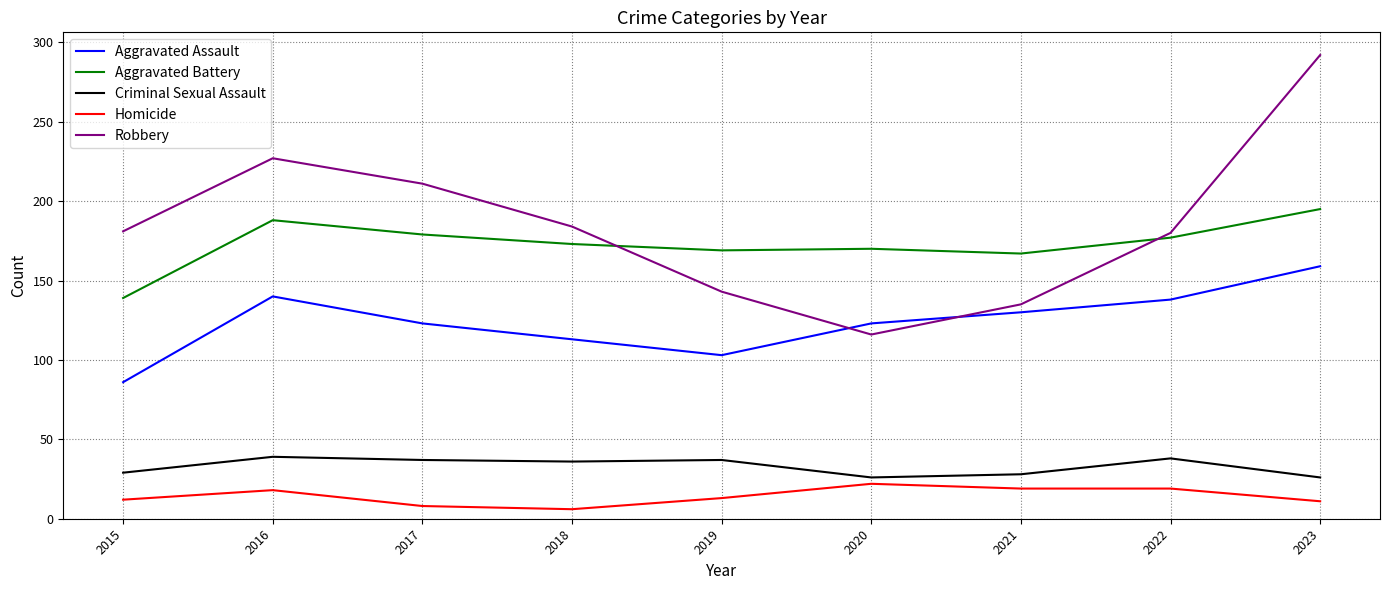

True or false: Aggravated Assault and Homicide cross at least once.

False